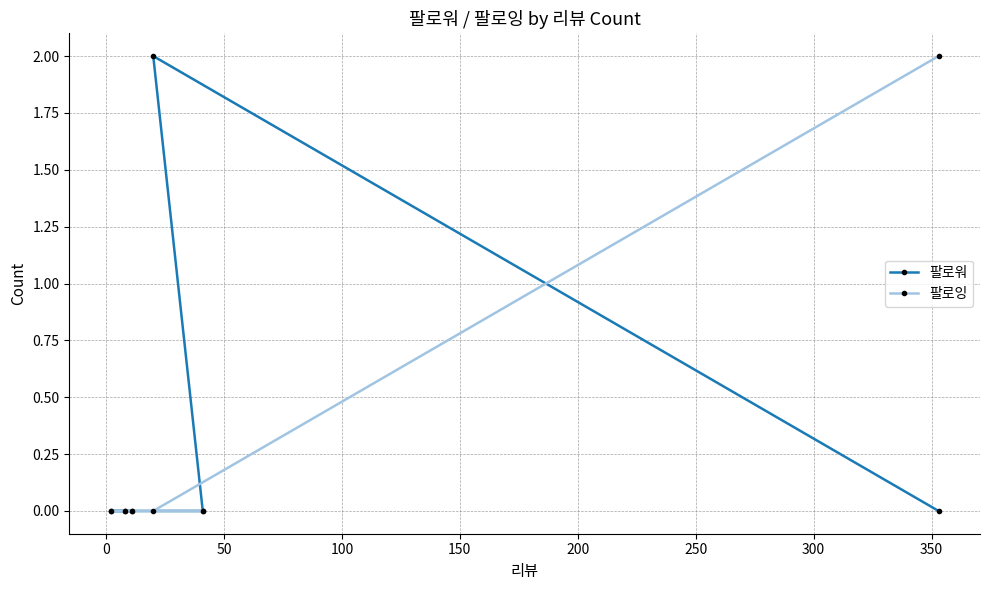

What is the value of the 팔로워 point at the 4th from the left?

2